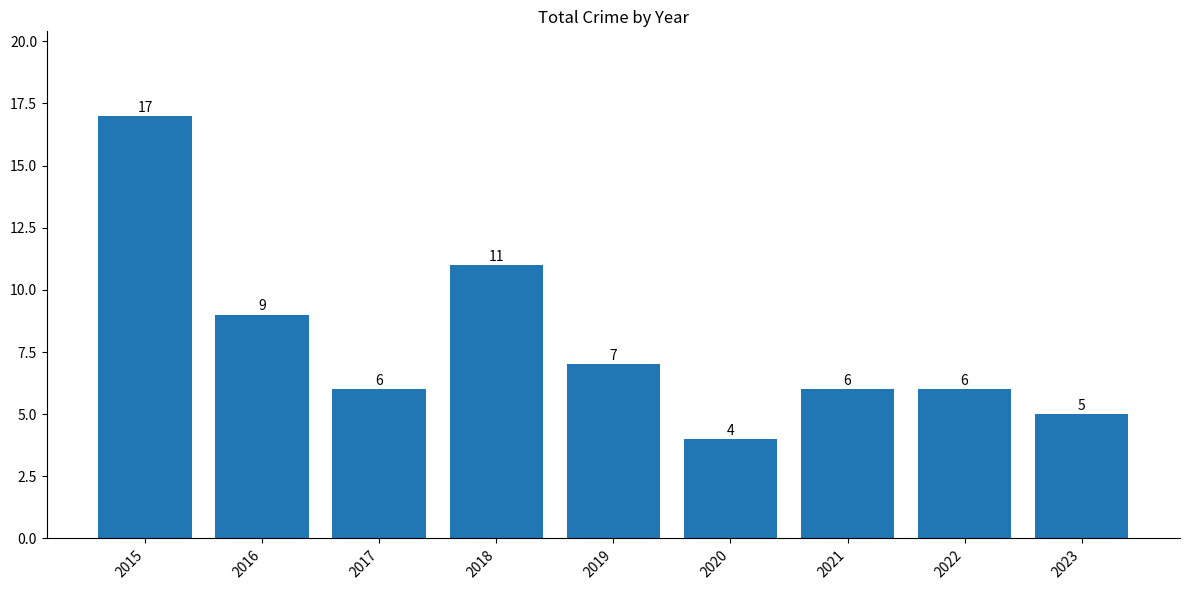

What is the value of the 9th bar from the left?

5